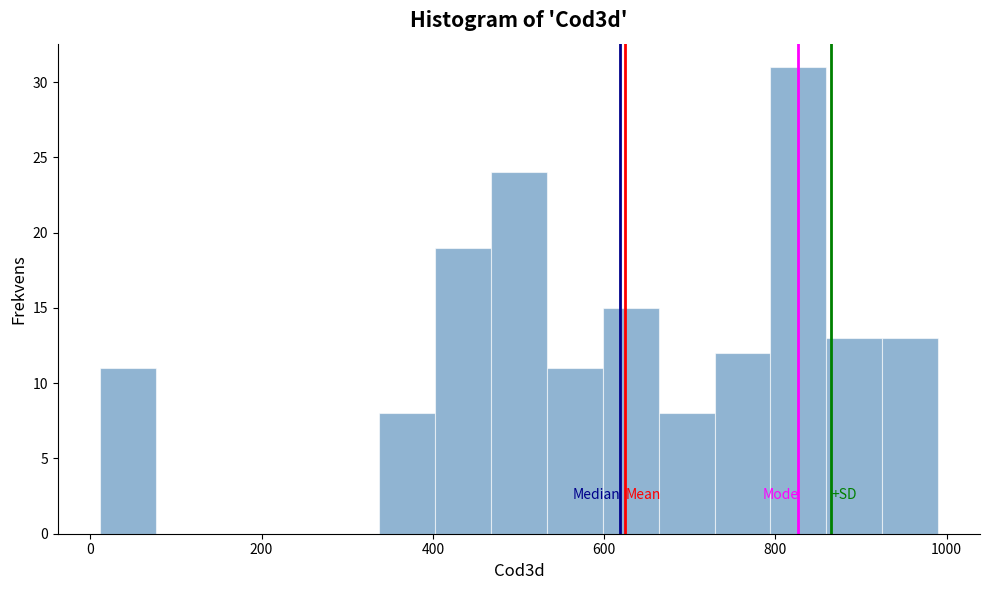

Around what value on the x-axis is the tallest bar? Give the approximate position of its centre, as read against the axis.

820